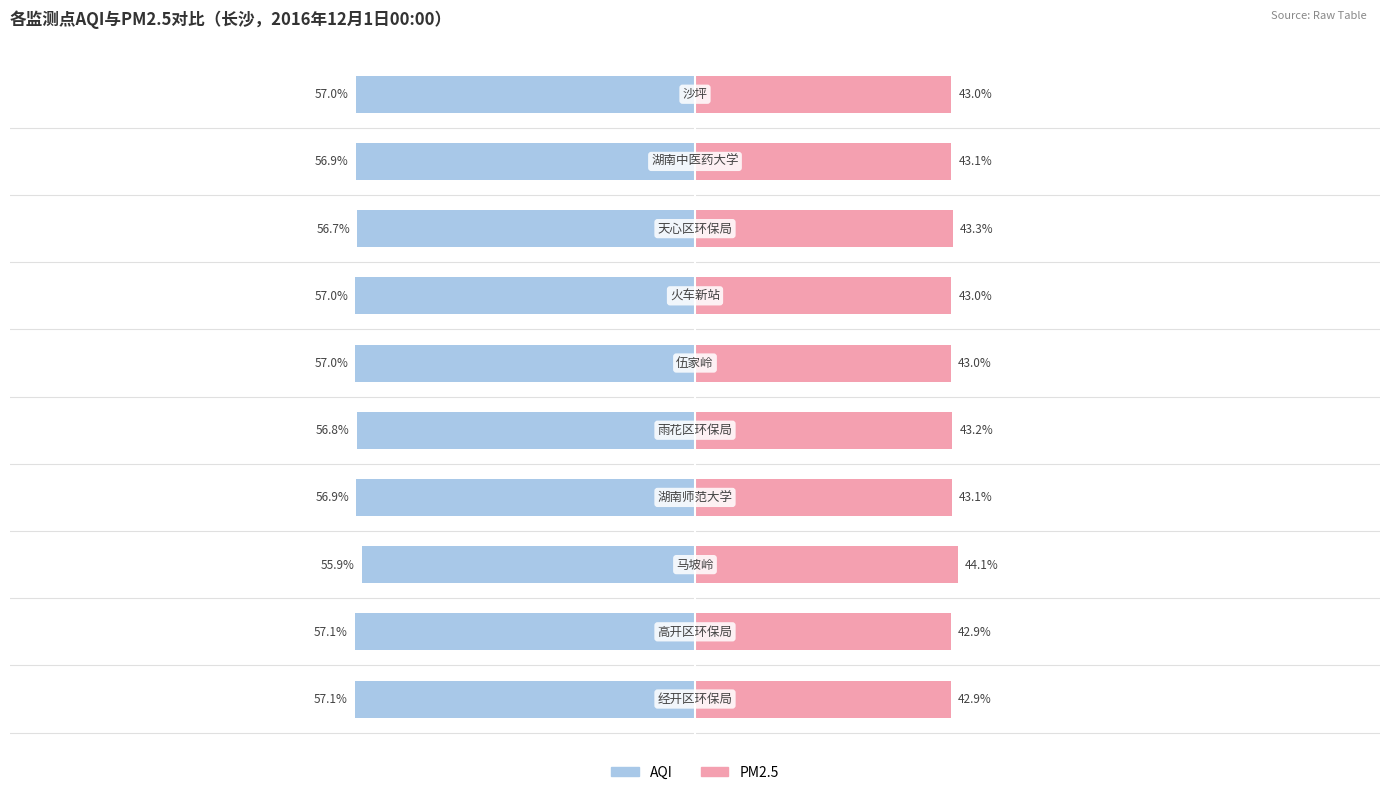

What is the approximate value of PM2.5 at 8?

43.1